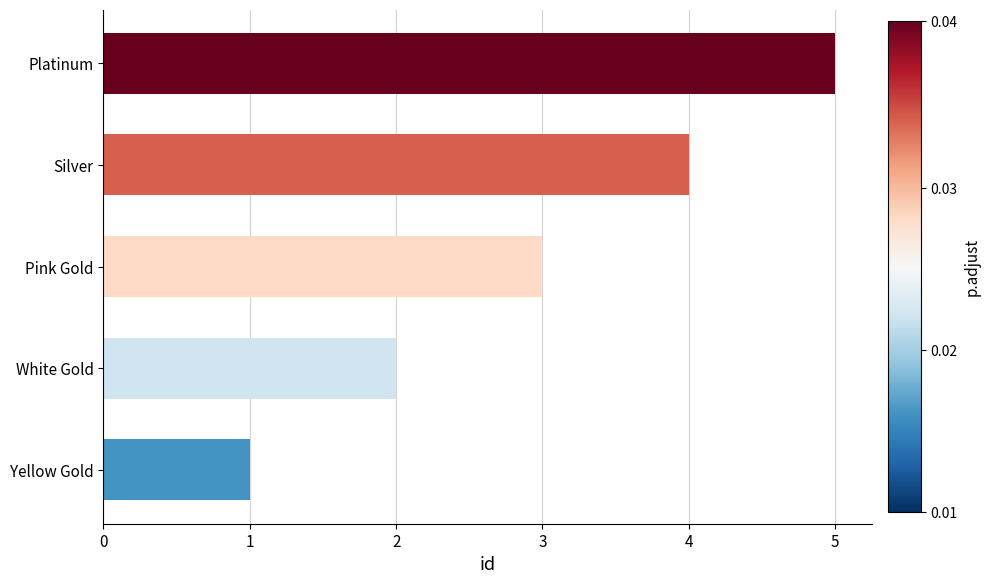

Are the bars grouped side by side (vs. stacked)?

No